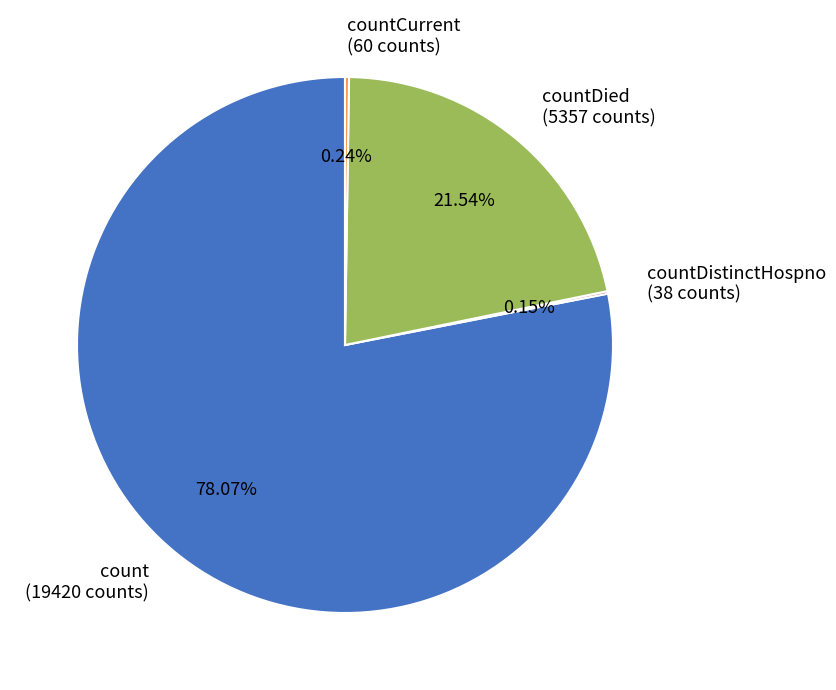

Which slice is the largest?

count (19420 counts)